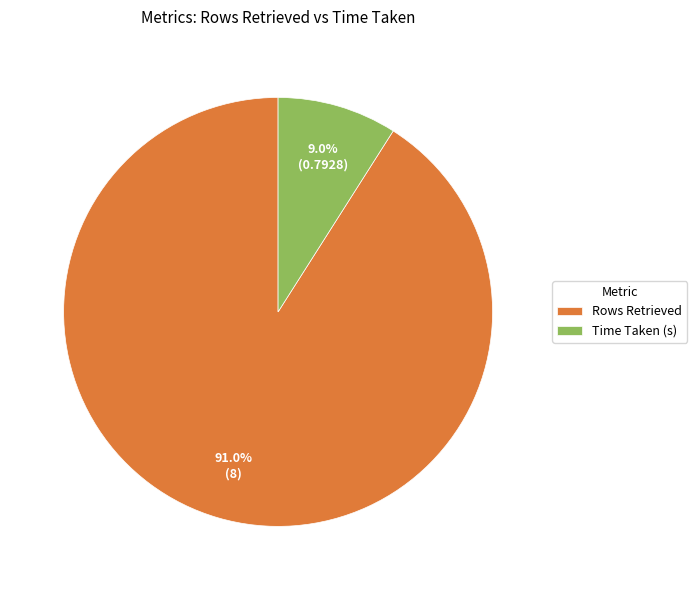

What is the largest slice in the pie chart?

Rows Retrieved